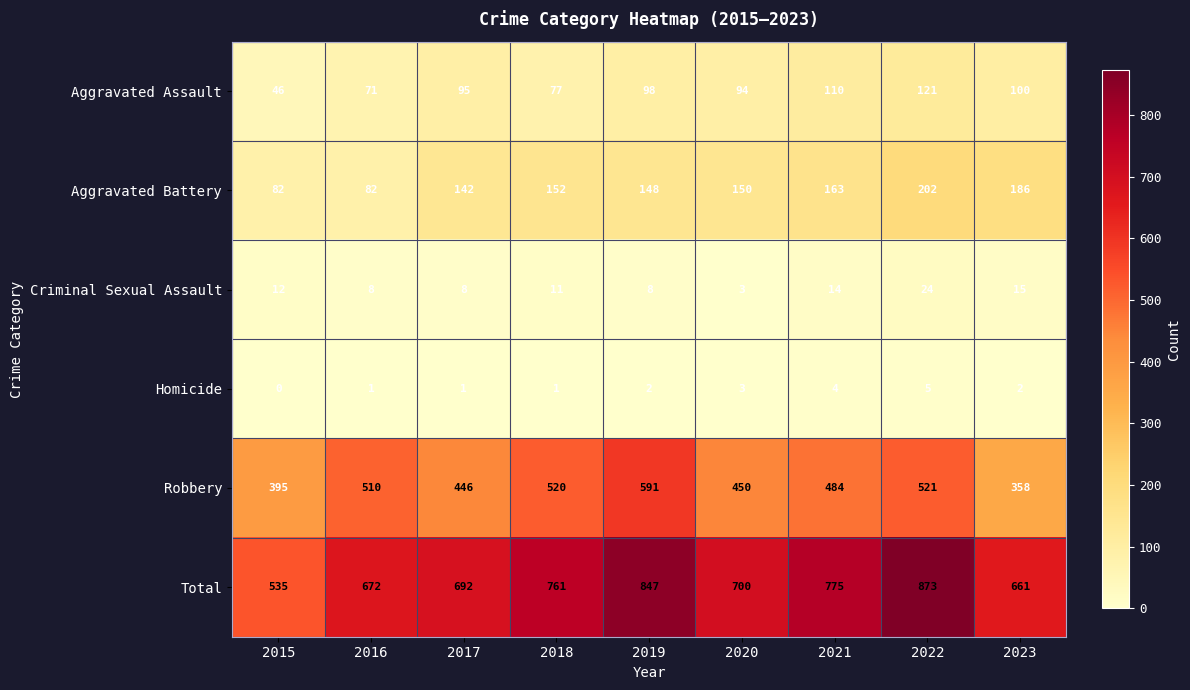

True or false: Criminal Sexual Assault has a value of 15 at 2023.

True